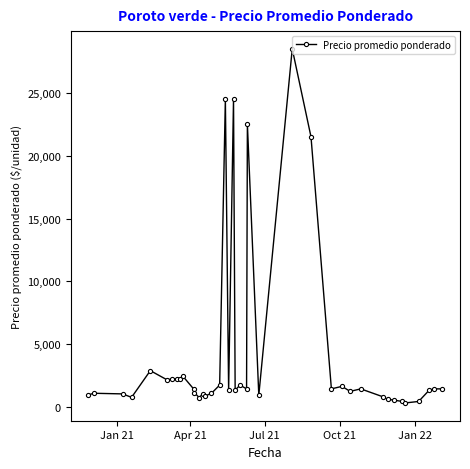

What is the difference between the maximum and minimum values?

28175